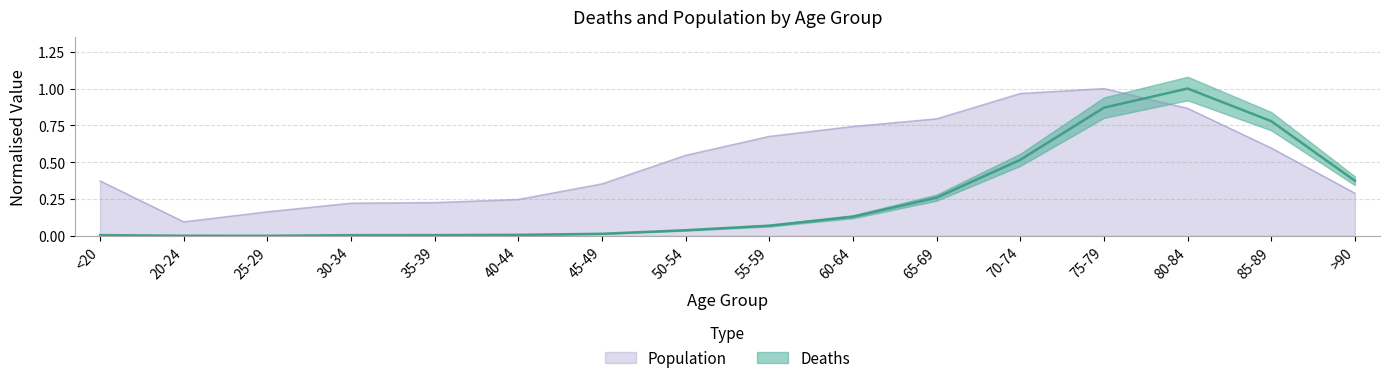

Reading right to left, transcribe all the data shown in this chart.

Deaths: 0.4	0.8	1.0	0.9	0.5	0.3	0.1	0.1	0.0	0.0	0.0	0.0	0.0	0.0	0.0	0.0
Population: 0.3	0.6	0.9	1.0	1.0	0.8	0.7	0.7	0.5	0.4	0.2	0.2	0.2	0.2	0.1	0.4